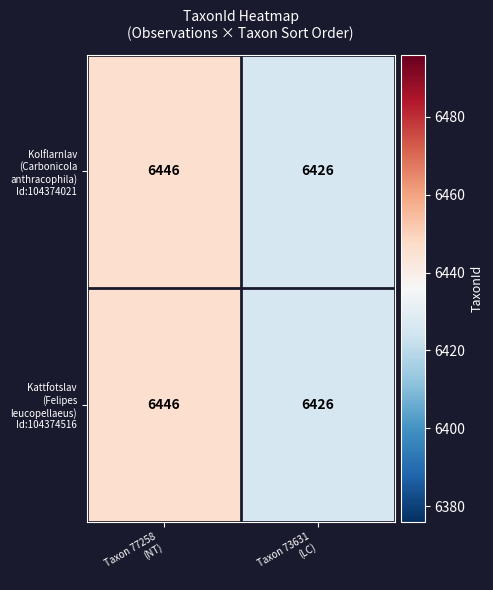

What is the minimum value shown in the chart?

6426